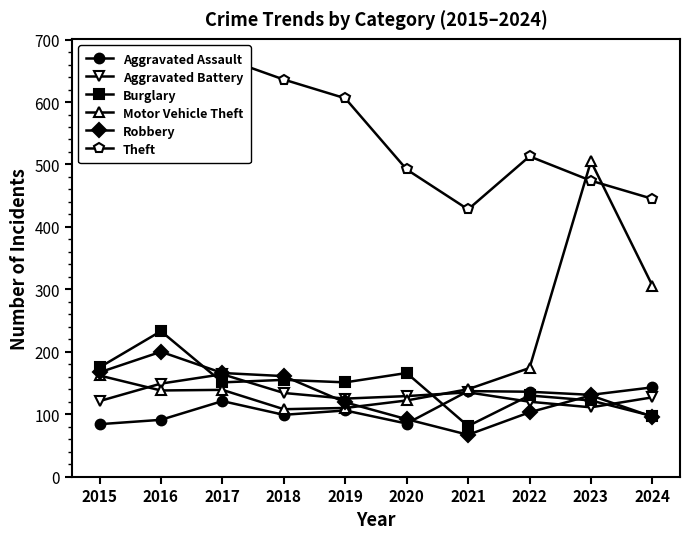

Which series ends up on top after the final intersection of Aggravated Assault and Burglary?

Aggravated Assault